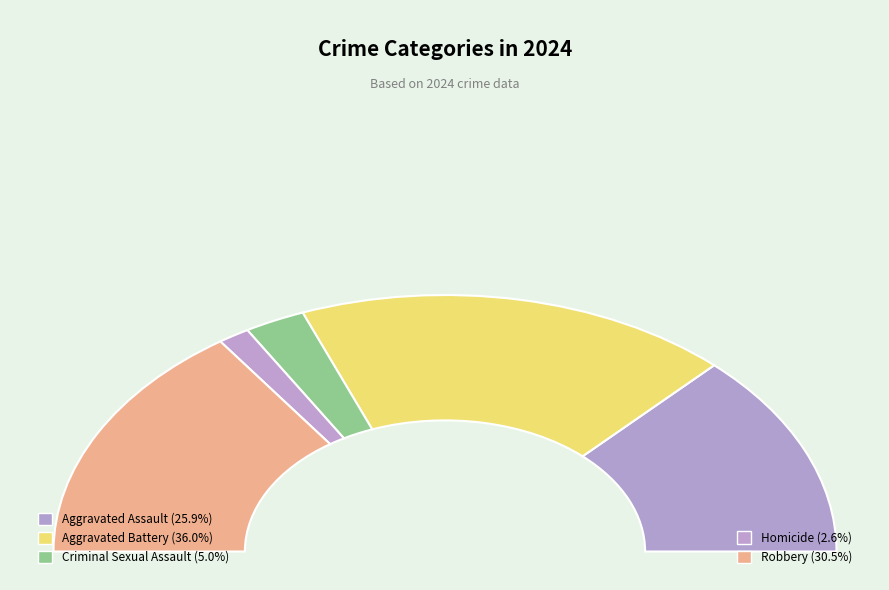

Is it true that Homicide is 12% of the pie?

False